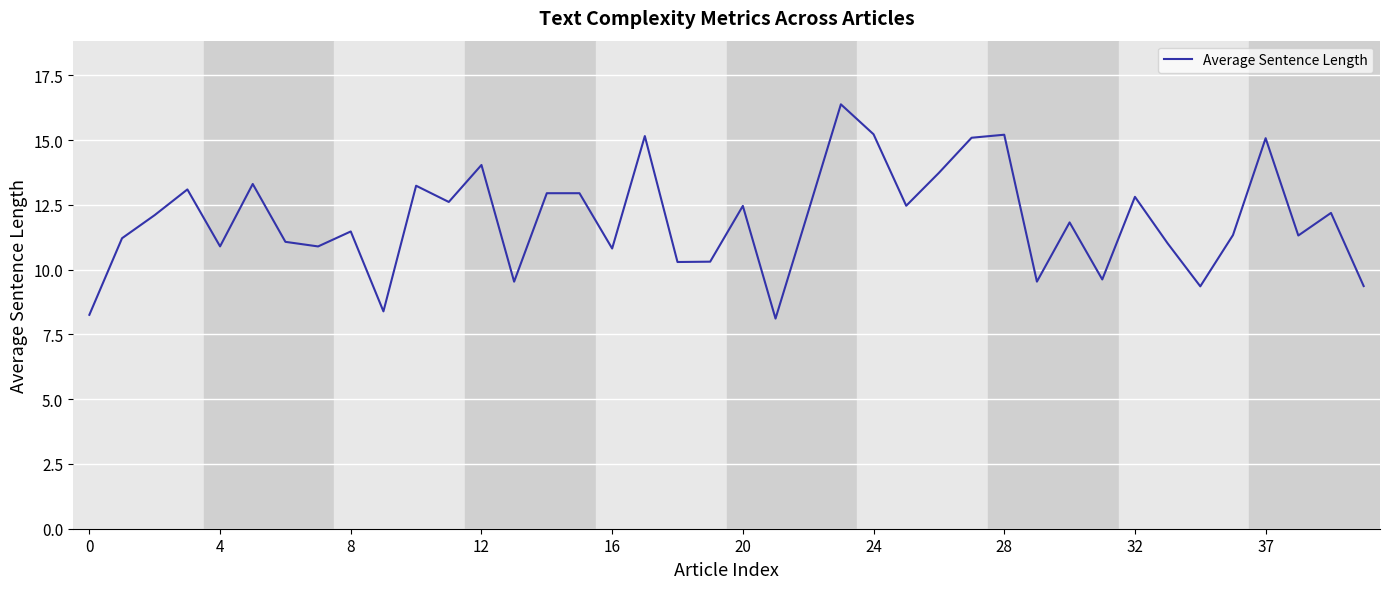

What is the difference between the maximum and minimum values?

8.3